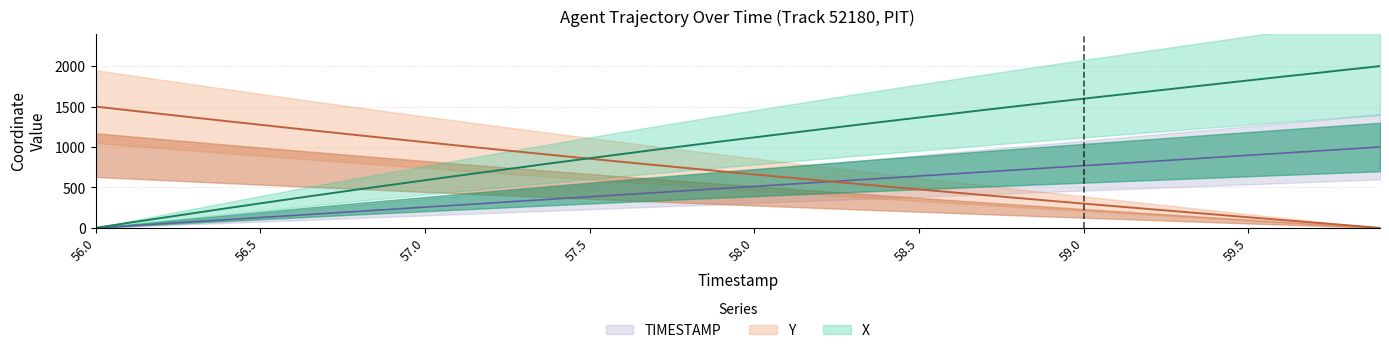

What is the difference between the highest and lowest values at 57.3?

602.7